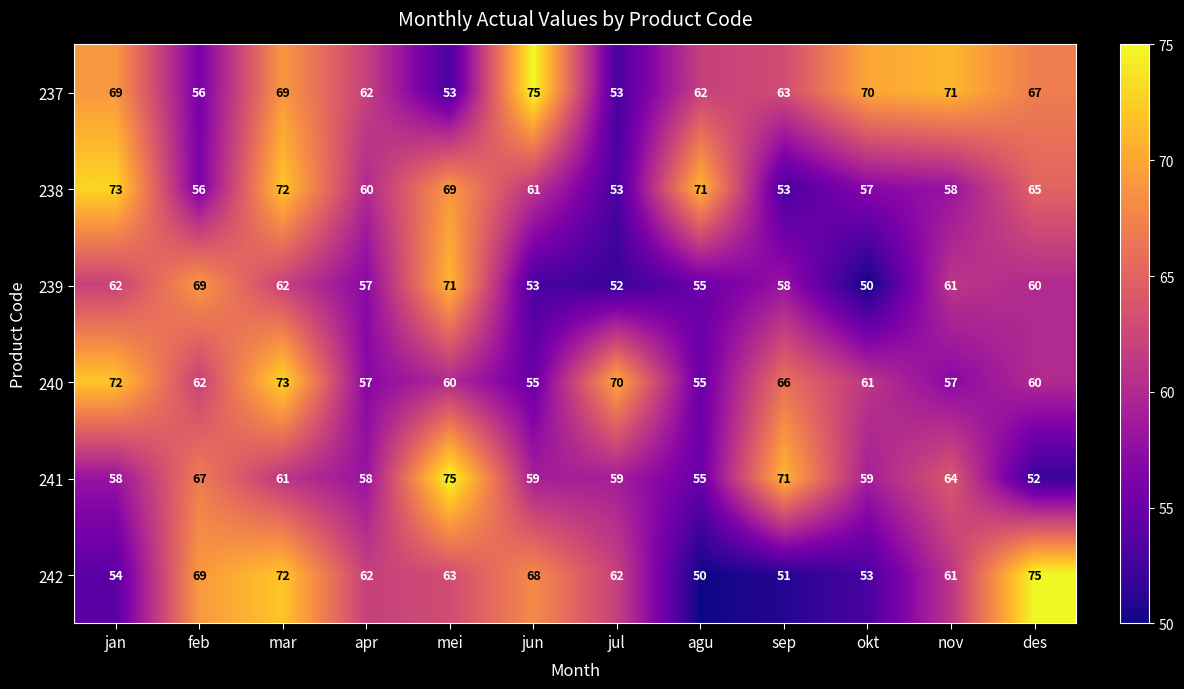

What is the greatest value displayed?

75